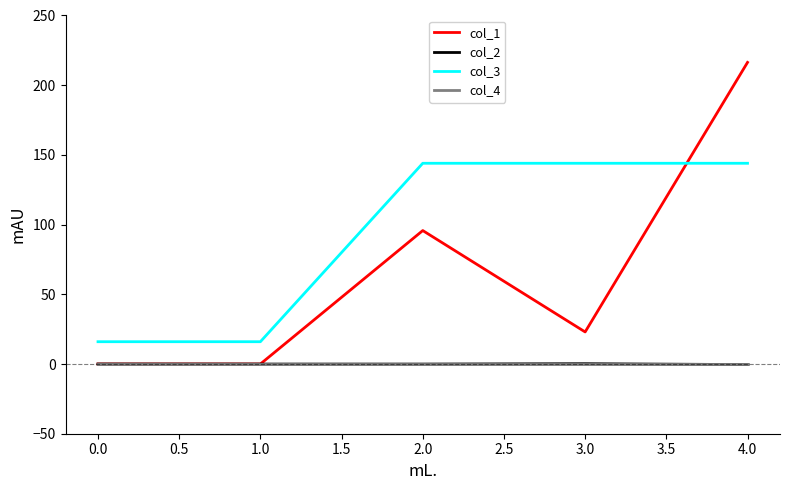

Which series has the largest total across all categories?

col_3